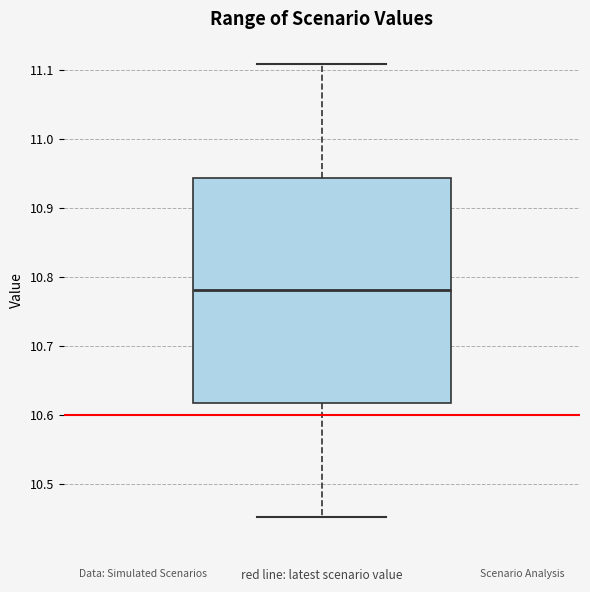

Where does the upper whisker of the box end on the y-axis? The values are not printed on the chart, so give them approximately, as read against the axis.

11.11